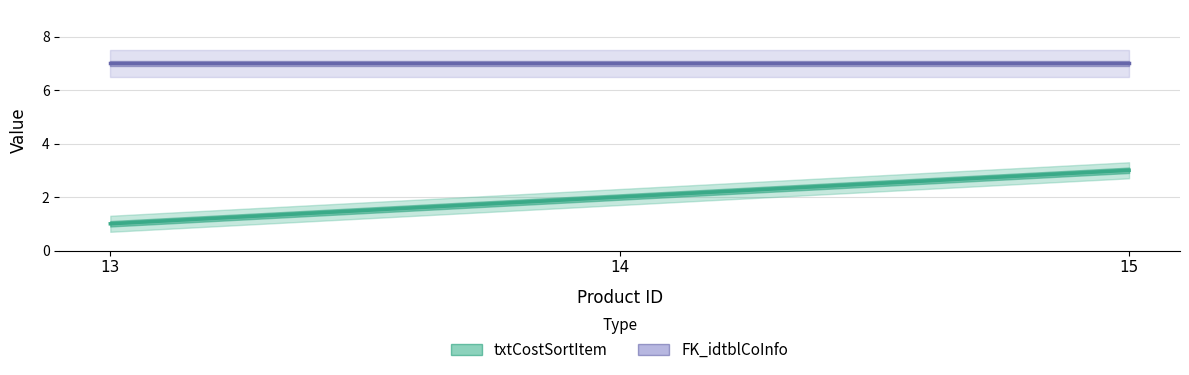

Reading left to right, what are all the values shown in this chart?

txtCostSortItem: 13=1	14=2	15=3
FK_idtblCoInfo: 13=7	14=7	15=7